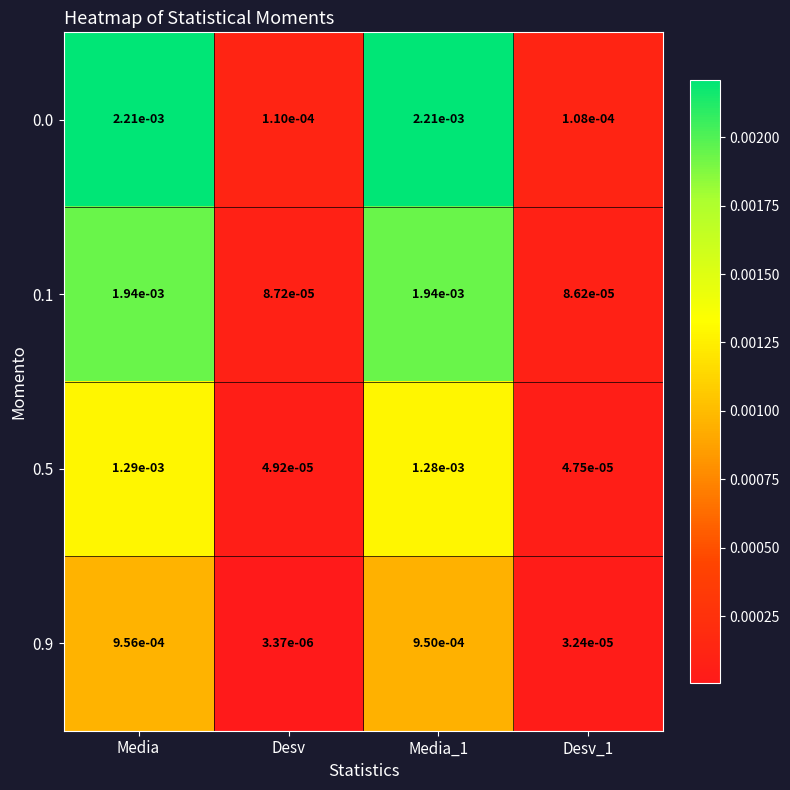

Which label corresponds to the smallest value in the chart?

Desv